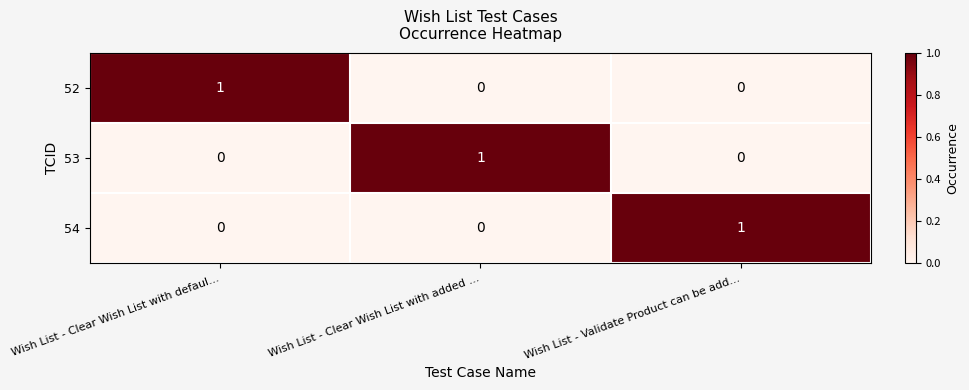

Is the value of 53 at Wish List - Clear Wish List with added ... greater than the value of 54 at Wish List - Clear Wish List with added ...?

Yes